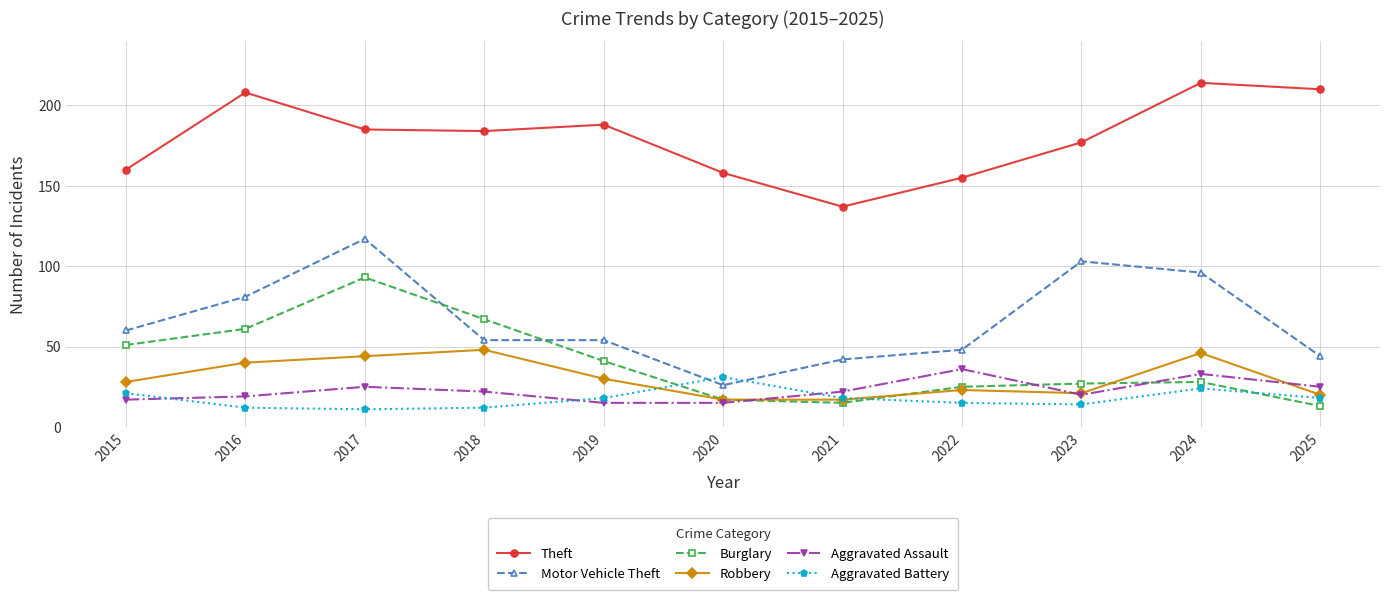

At which label is Aggravated Battery closest to 21?

2015